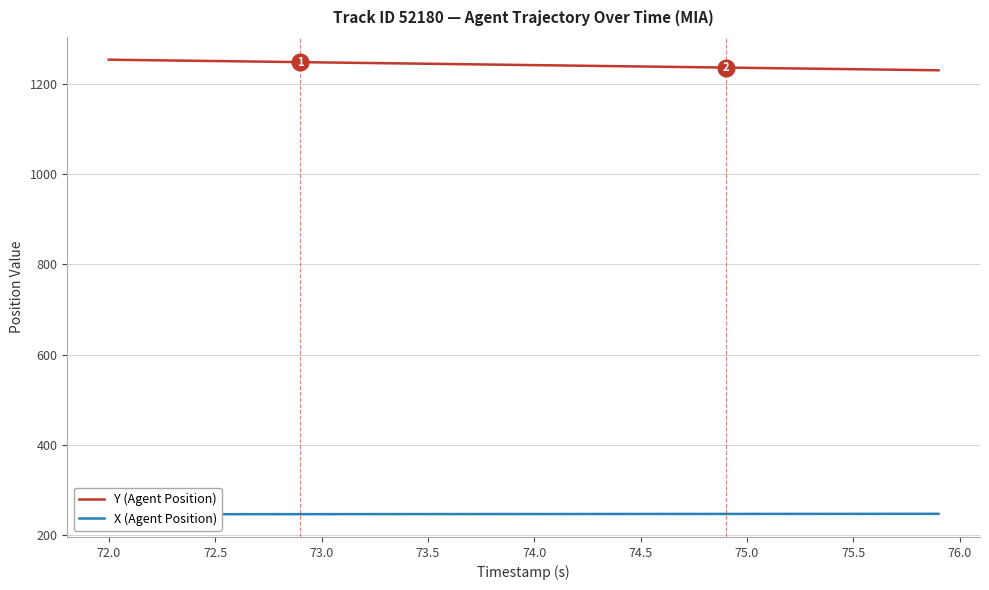

What is the value of the X (Agent Position) point at the 12th from the left?

247.0